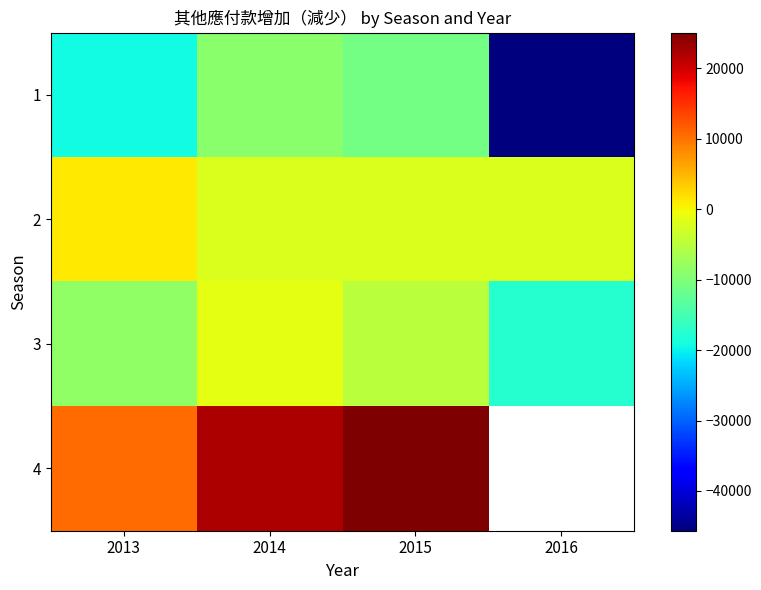

Which series has the widest spread of values?

1